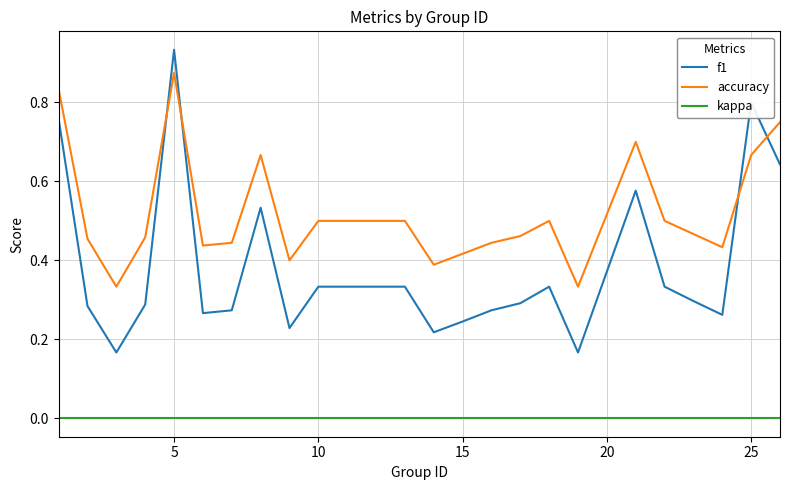

Which series has the widest spread of values?

f1